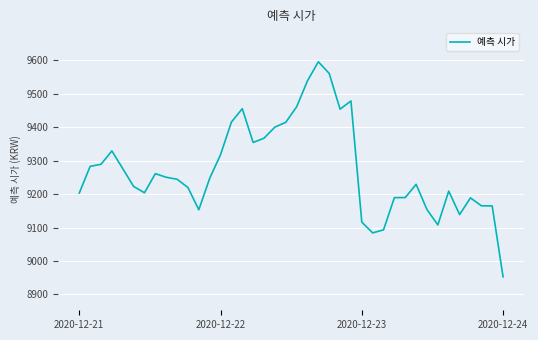

What is the greatest value displayed?

9595.6